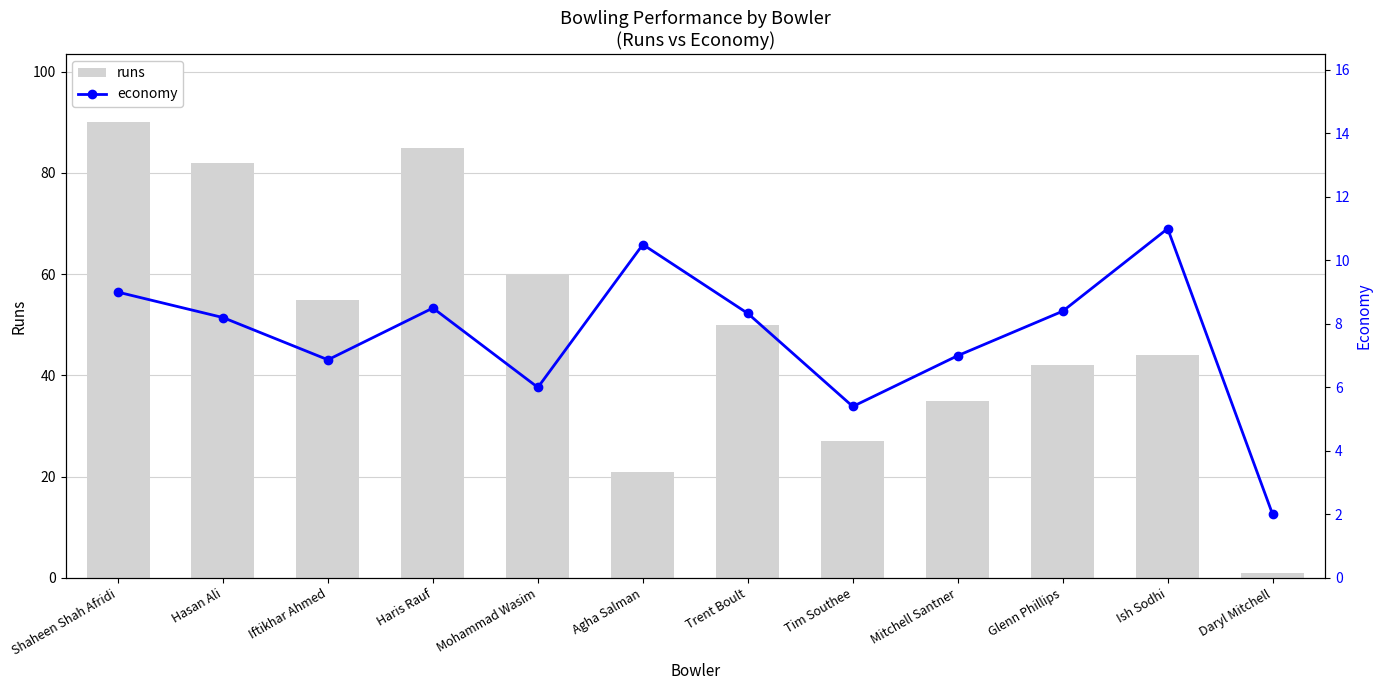

How many values in the runs series are below 50?

6